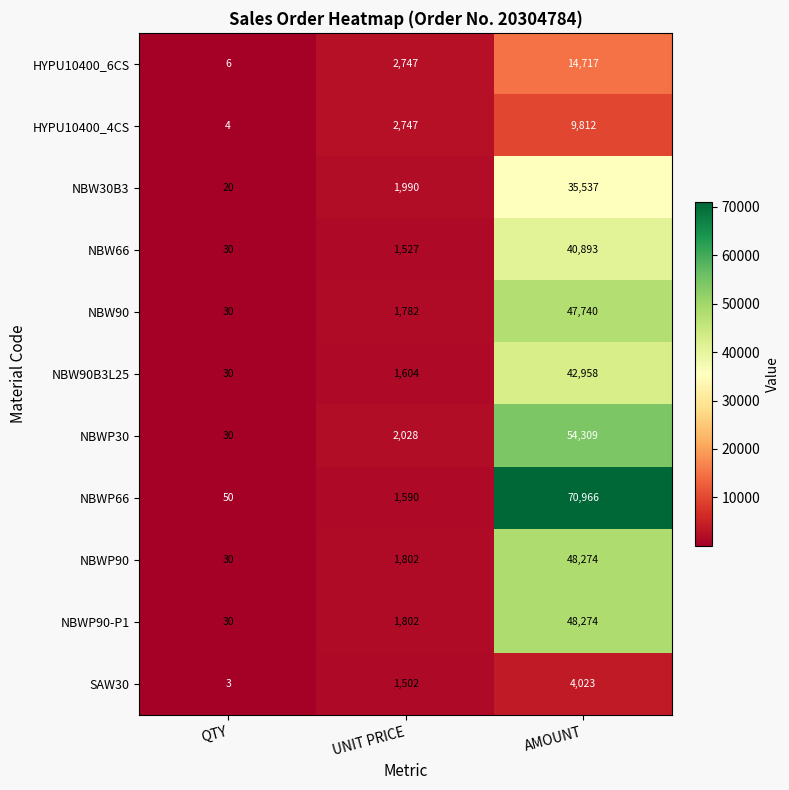

What is the difference between the highest and lowest values at AMOUNT?

66943